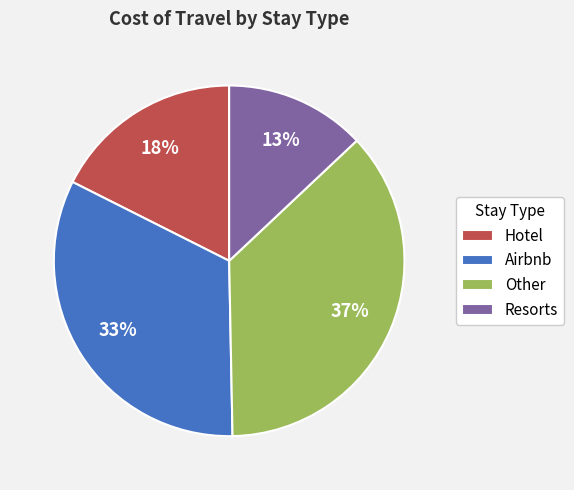

Rank the categories by value from highest to lowest.

Other, Airbnb, Hotel, Resorts